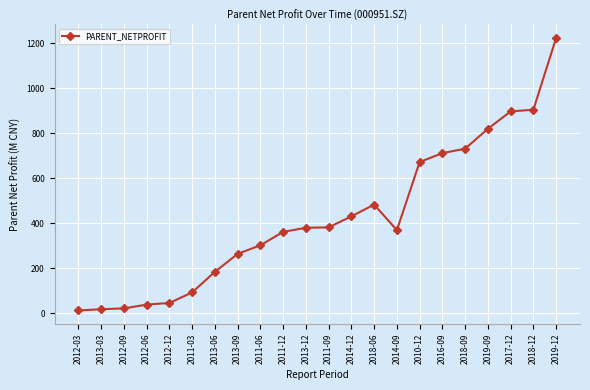

At which category does the chart reach its peak across all series?

2019-12